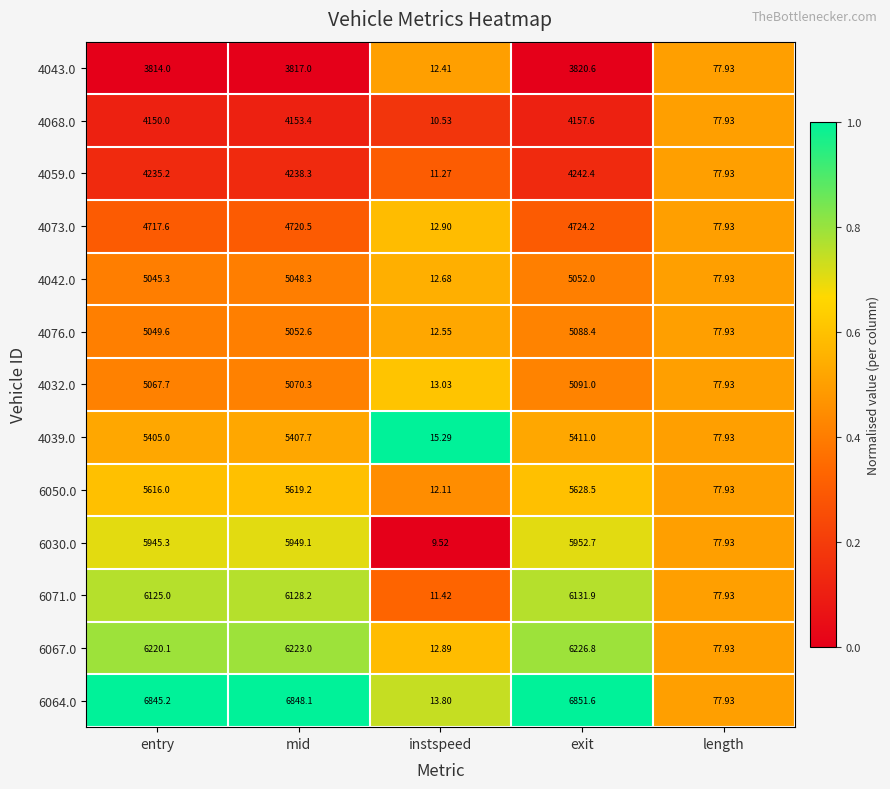

Rank the categories by 6064.0 value from lowest to highest.

instspeed, length, entry, mid, exit